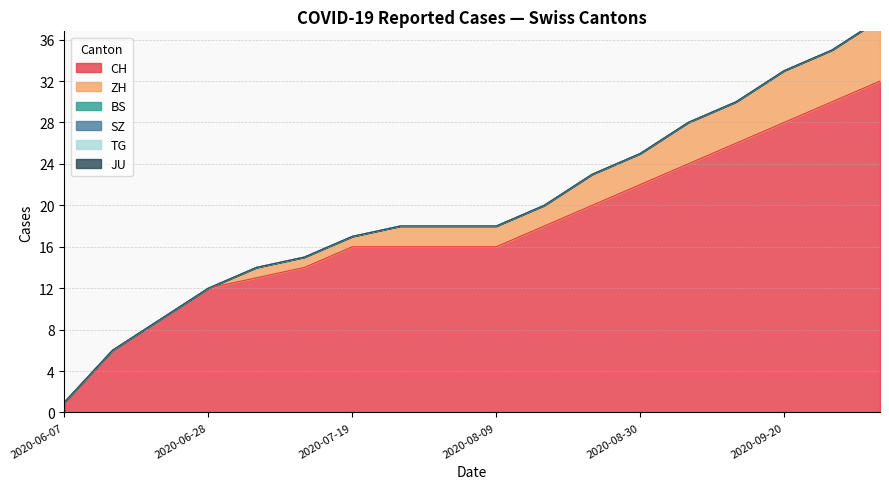

Reading right to left, extract all data points from this chart.

CH: 2020-10-04=32	2020-09-27=30	2020-09-20=28	2020-09-13=26	2020-09-06=24	2020-08-30=22	2020-08-23=20	2020-08-16=18	2020-08-09=16	2020-08-02=16	2020-07-26=16	2020-07-19=16	2020-07-12=14	2020-07-05=13	2020-06-28=12	2020-06-21=9	2020-06-14=6	2020-06-07=1
ZH: 2020-10-04=6	2020-09-27=5	2020-09-20=5	2020-09-13=4	2020-09-06=4	2020-08-30=3	2020-08-23=3	2020-08-16=2	2020-08-09=2	2020-08-02=2	2020-07-26=2	2020-07-19=1	2020-07-12=1	2020-07-05=1	2020-06-28=0	2020-06-21=0	2020-06-14=0	2020-06-07=0
BS: 2020-10-04=0	2020-09-27=0	2020-09-20=0	2020-09-13=0	2020-09-06=0	2020-08-30=0	2020-08-23=0	2020-08-16=0	2020-08-09=0	2020-08-02=0	2020-07-26=0	2020-07-19=0	2020-07-12=0	2020-07-05=0	2020-06-28=0	2020-06-21=0	2020-06-14=0	2020-06-07=0
SZ: 2020-10-04=0	2020-09-27=0	2020-09-20=0	2020-09-13=0	2020-09-06=0	2020-08-30=0	2020-08-23=0	2020-08-16=0	2020-08-09=0	2020-08-02=0	2020-07-26=0	2020-07-19=0	2020-07-12=0	2020-07-05=0	2020-06-28=0	2020-06-21=0	2020-06-14=0	2020-06-07=0
TG: 2020-10-04=0	2020-09-27=0	2020-09-20=0	2020-09-13=0	2020-09-06=0	2020-08-30=0	2020-08-23=0	2020-08-16=0	2020-08-09=0	2020-08-02=0	2020-07-26=0	2020-07-19=0	2020-07-12=0	2020-07-05=0	2020-06-28=0	2020-06-21=0	2020-06-14=0	2020-06-07=0
JU: 2020-10-04=0	2020-09-27=0	2020-09-20=0	2020-09-13=0	2020-09-06=0	2020-08-30=0	2020-08-23=0	2020-08-16=0	2020-08-09=0	2020-08-02=0	2020-07-26=0	2020-07-19=0	2020-07-12=0	2020-07-05=0	2020-06-28=0	2020-06-21=0	2020-06-14=0	2020-06-07=0